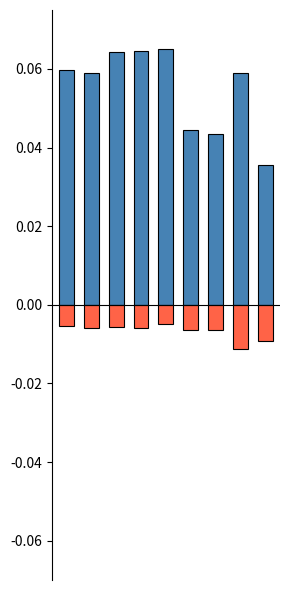

What is the sum of all Motor Vehicle Theft values?

-0.1